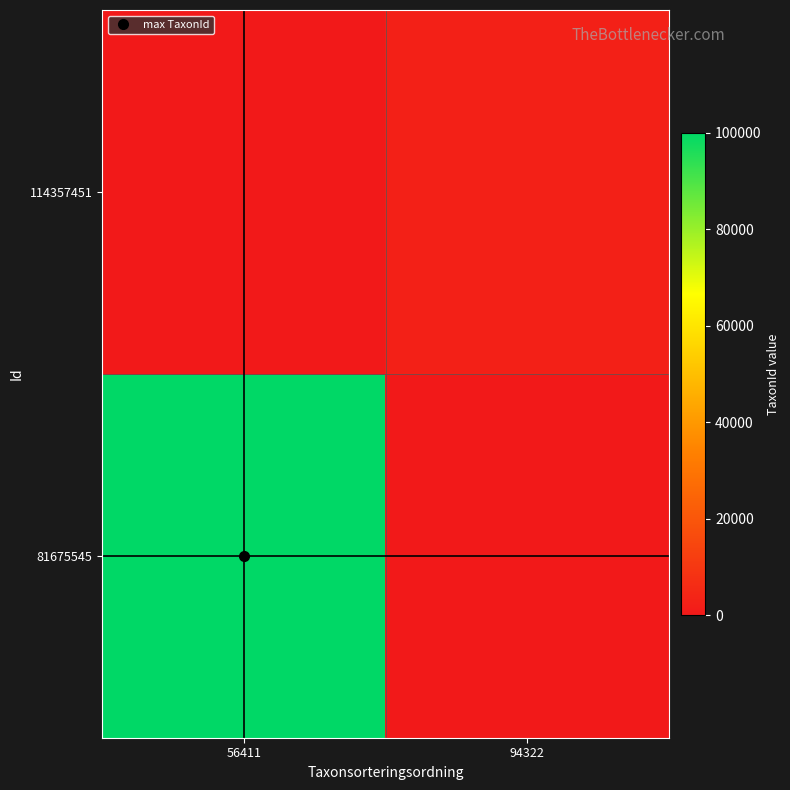

At 56411, list the series in order from smallest to largest.

114357451, 81675545